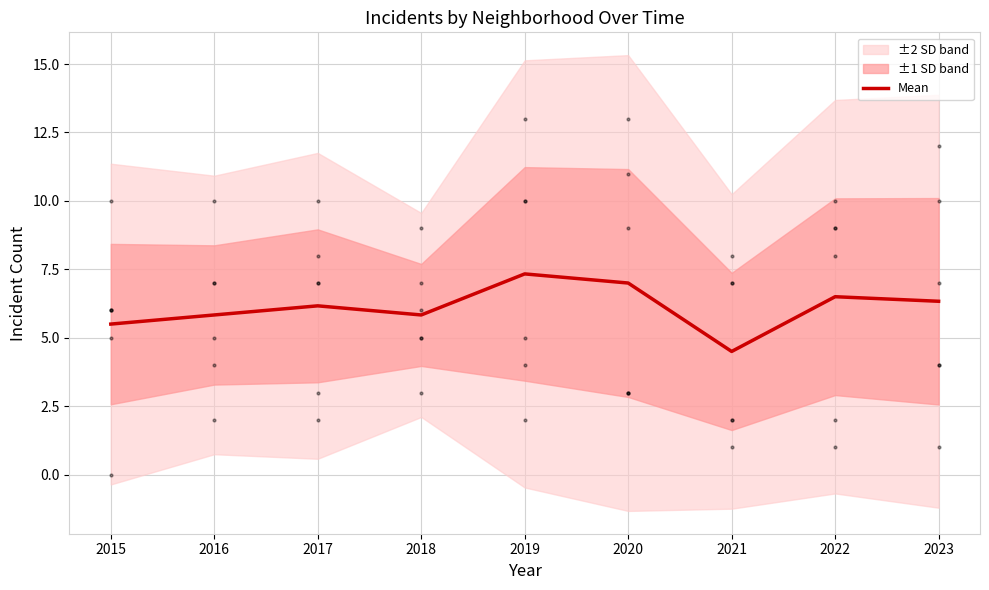

The chart shows a value of 6.2 at 2017. True or false?

True